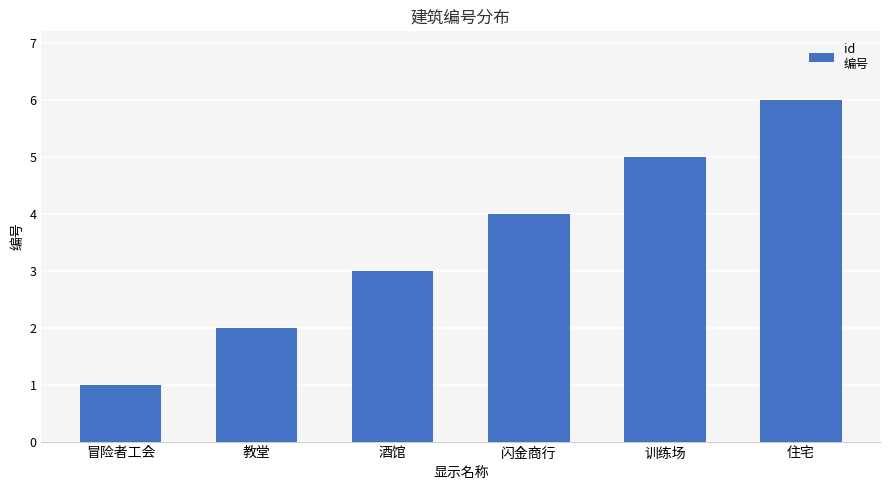

List the labels in order of value, smallest first.

冒险者工会, 教堂, 酒馆, 闪金商行, 训练场, 住宅